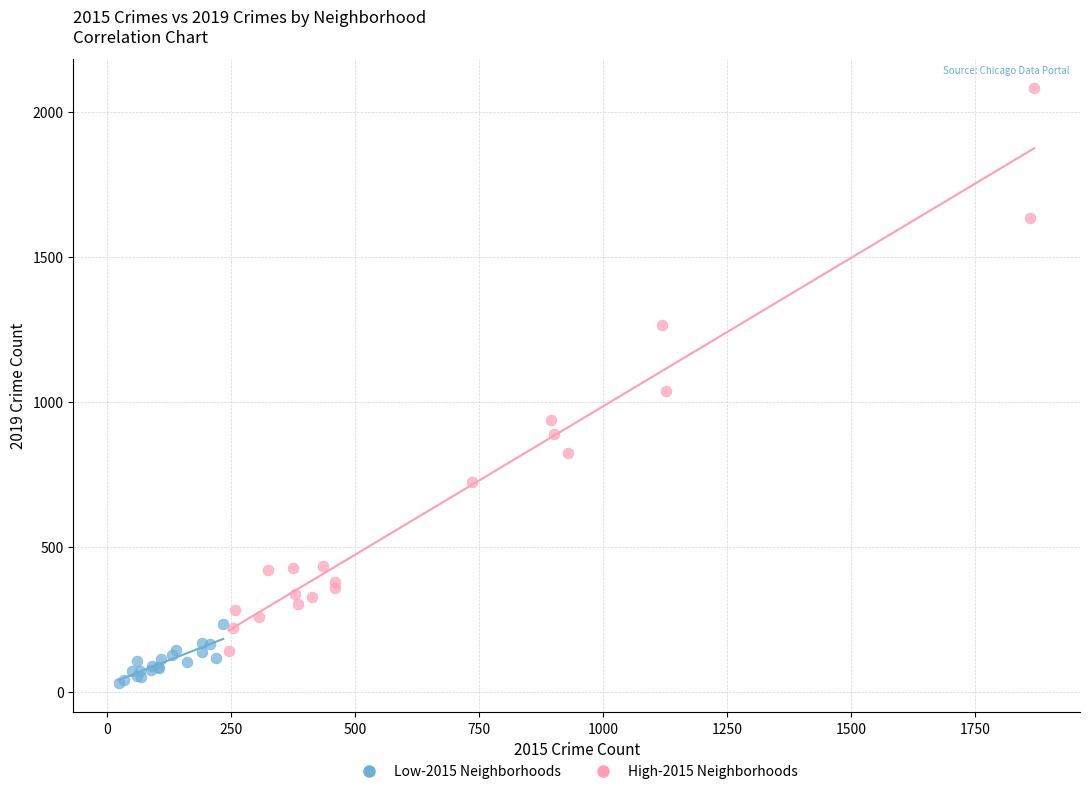

Which series contains the lowest Y value?

Low-2015 Neighborhoods